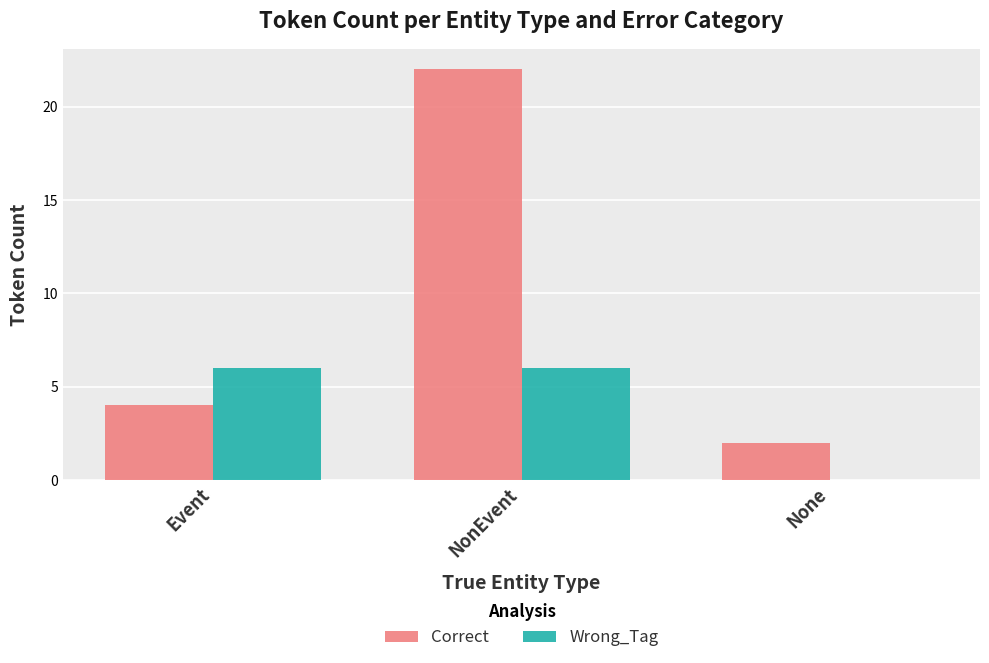

What are all the series names shown in the legend?

Correct, Wrong_Tag